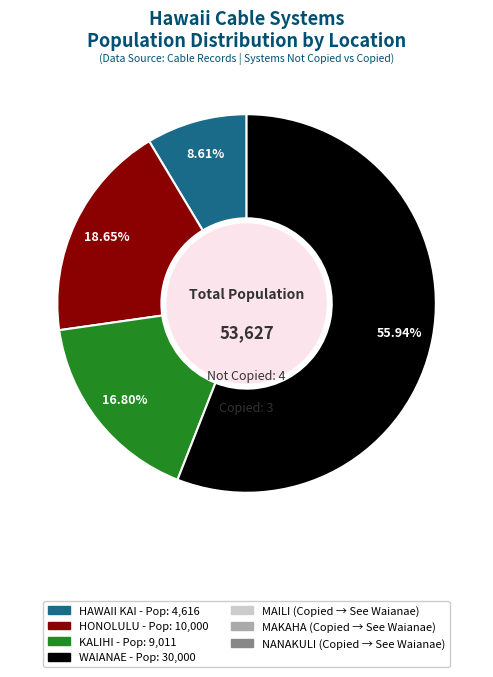

Does any single category account for the majority?

Yes